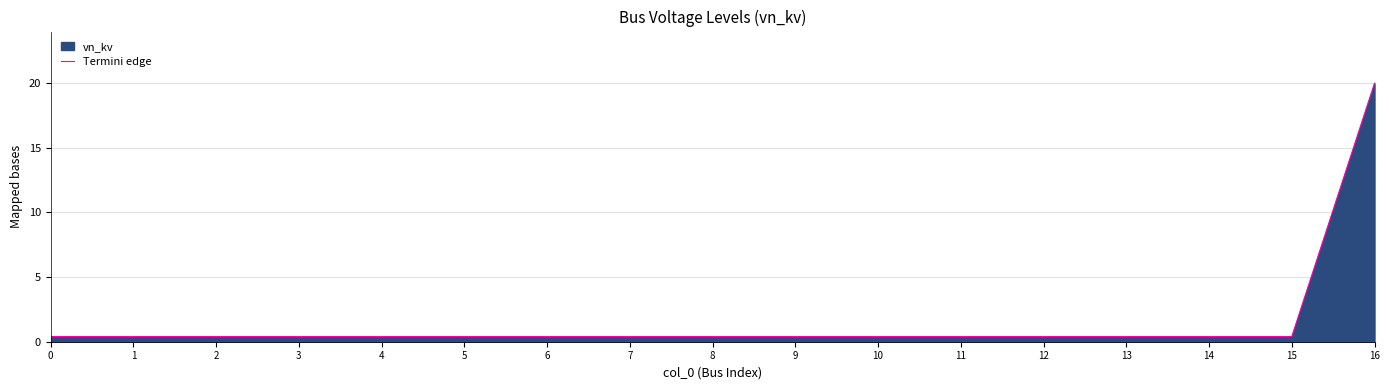

The value at 13 is 0.1. True or false?

False